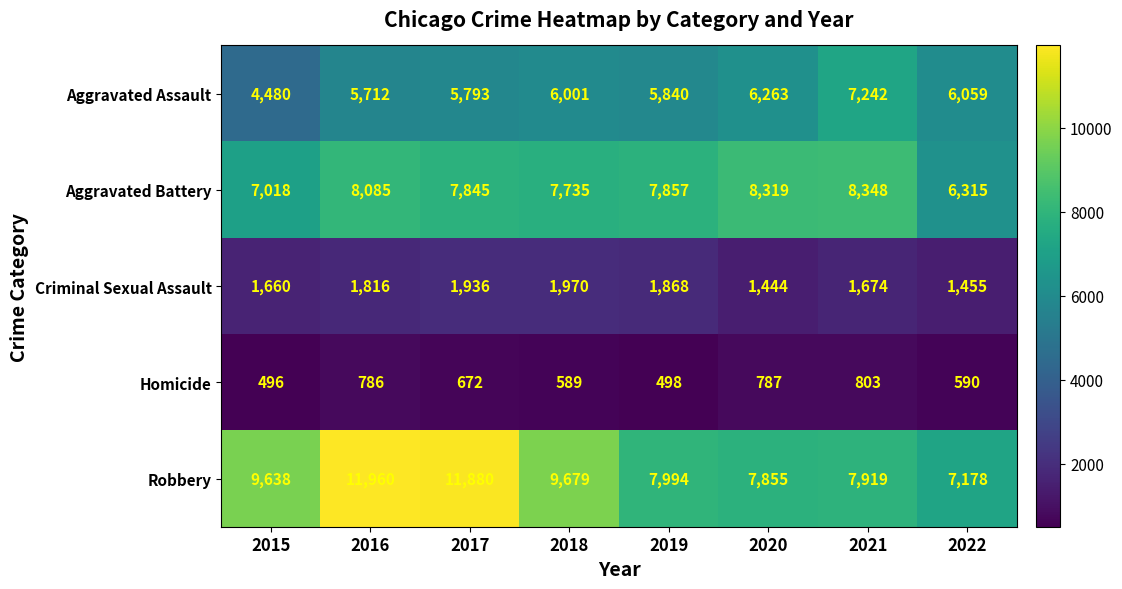

What is the total value across all series at 2020?

24668